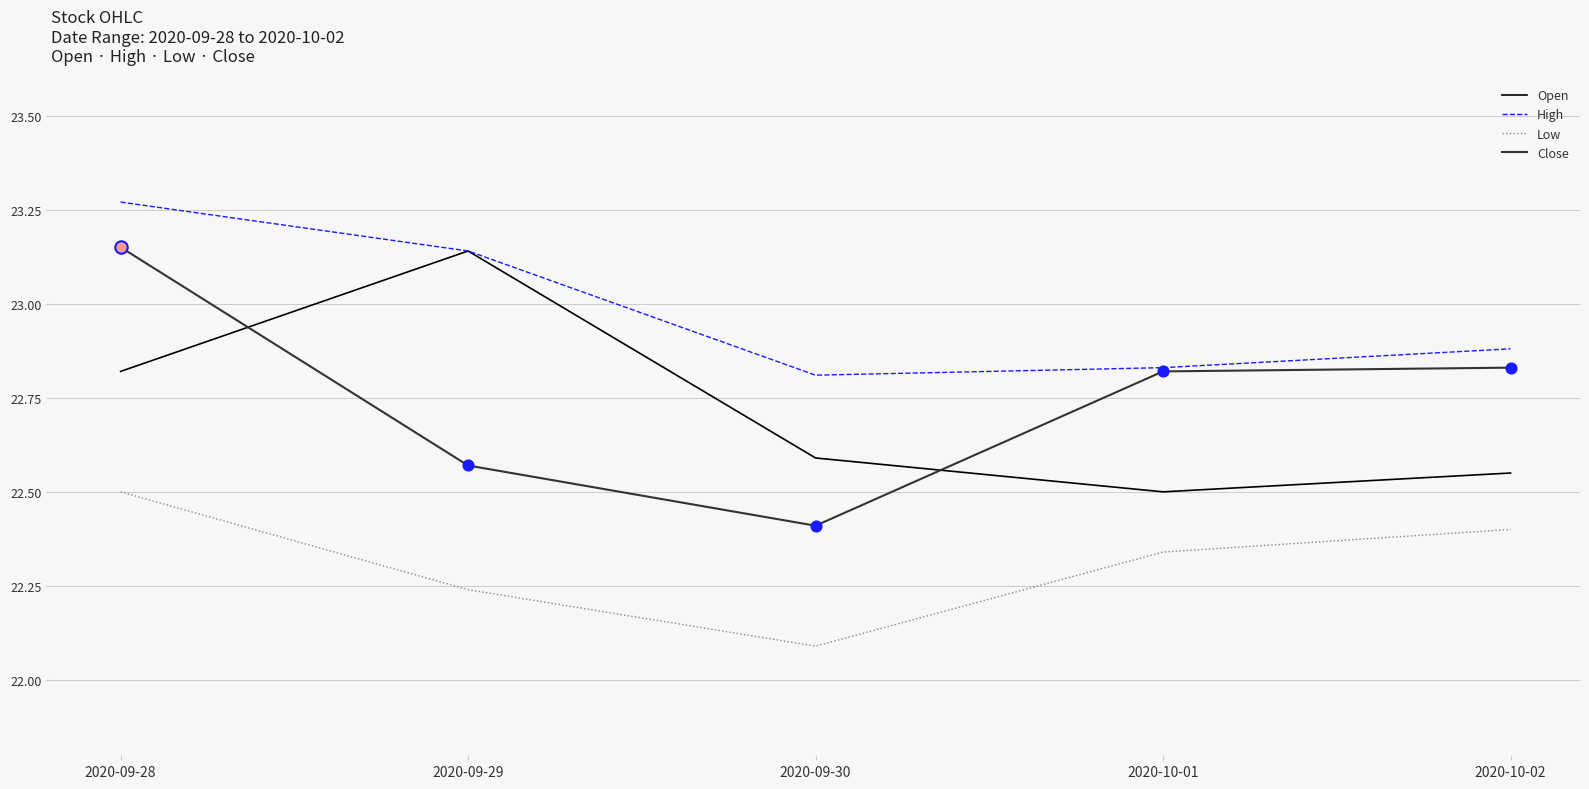

What is the difference between the highest and lowest values at 2020-09-28?

0.8